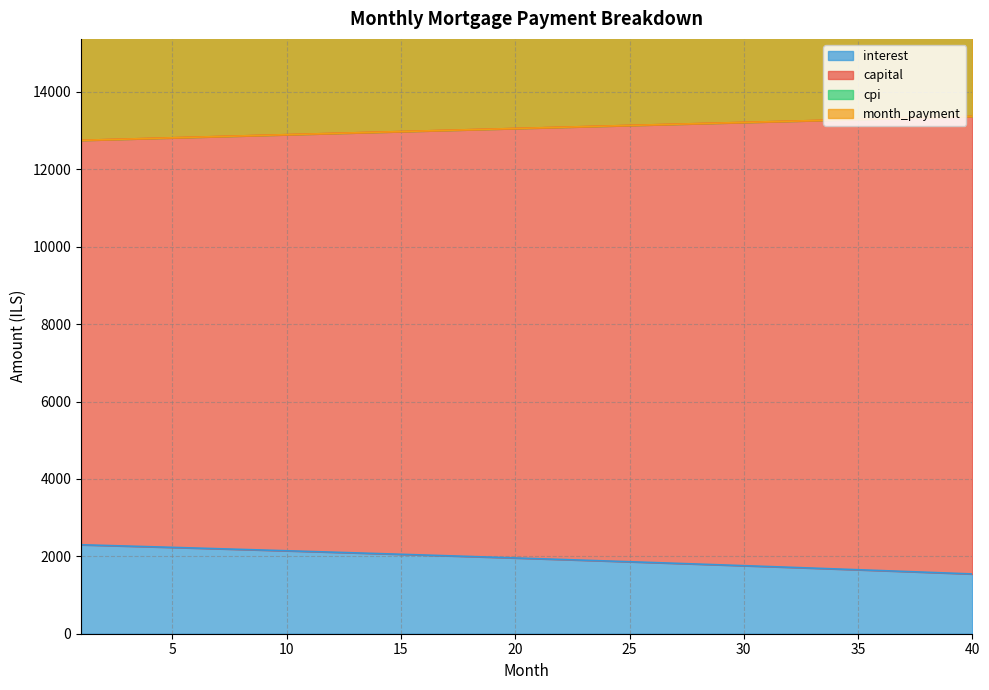

At how many categories does at least one series exceed 4734?

40